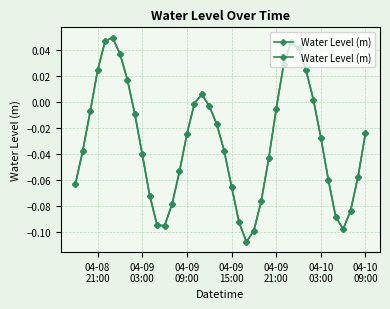

What is the value of the 23rd point from the left?

-0.1